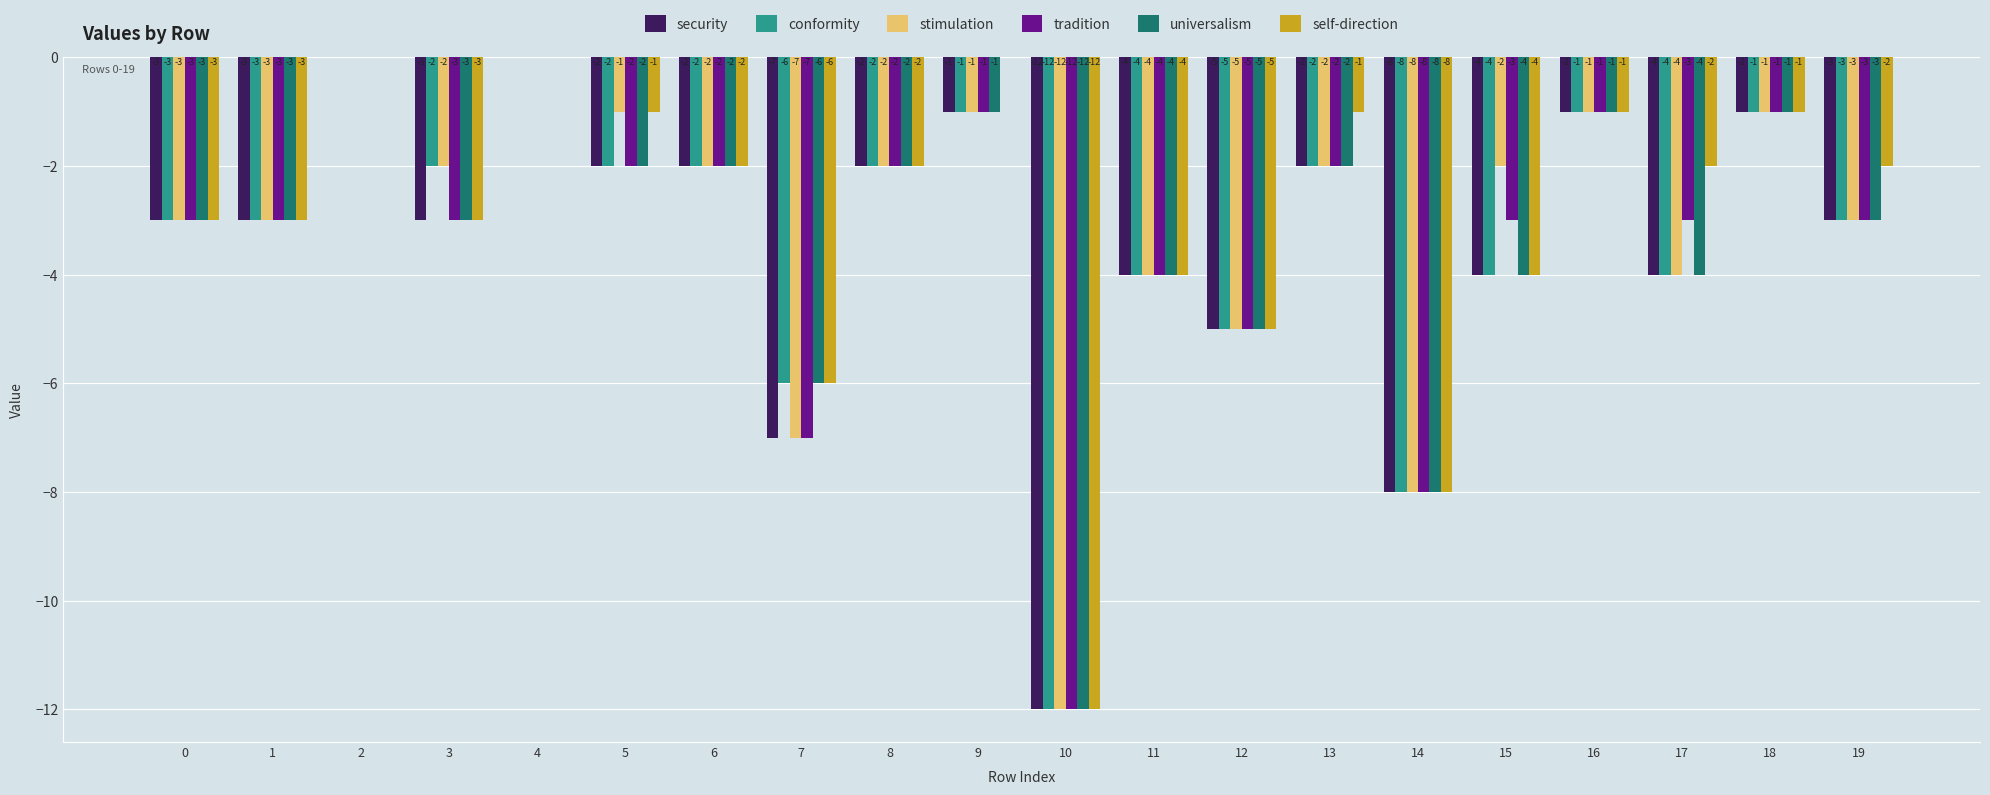

Is it true that security equals -2 at 7?

False